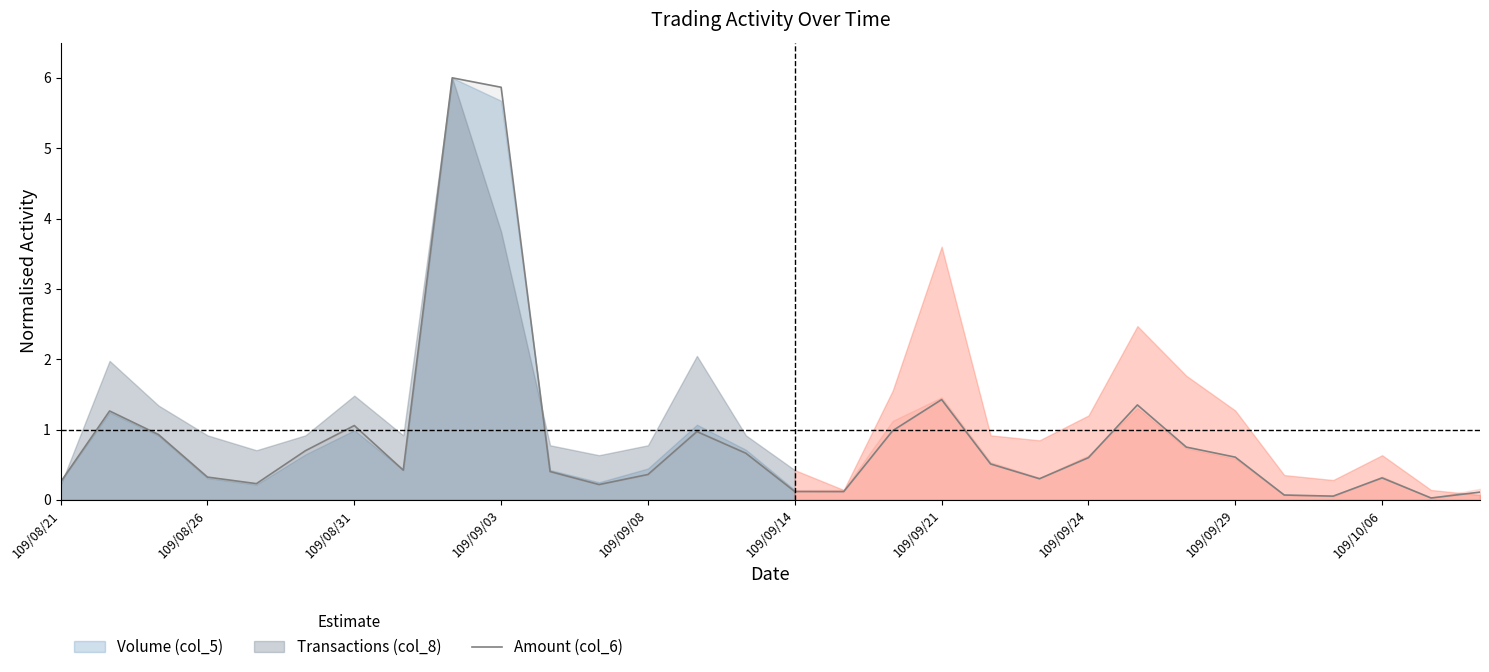

The value at 13 is 0.6. True or false?

False